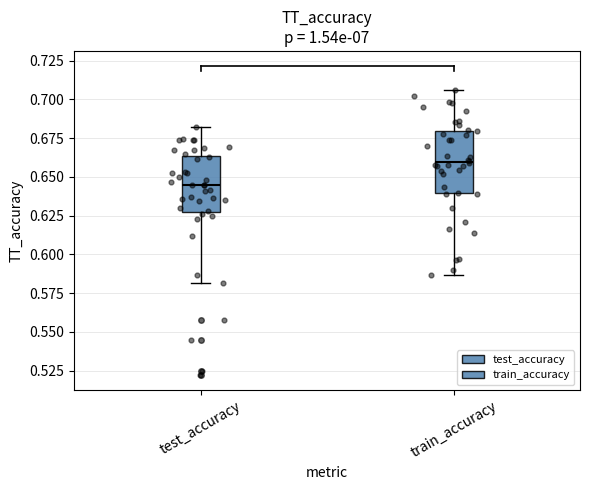

Where does the median line of the box for train_accuracy sit on the y-axis? The values are not printed on the chart, so give them approximately, as read against the axis.

0.660